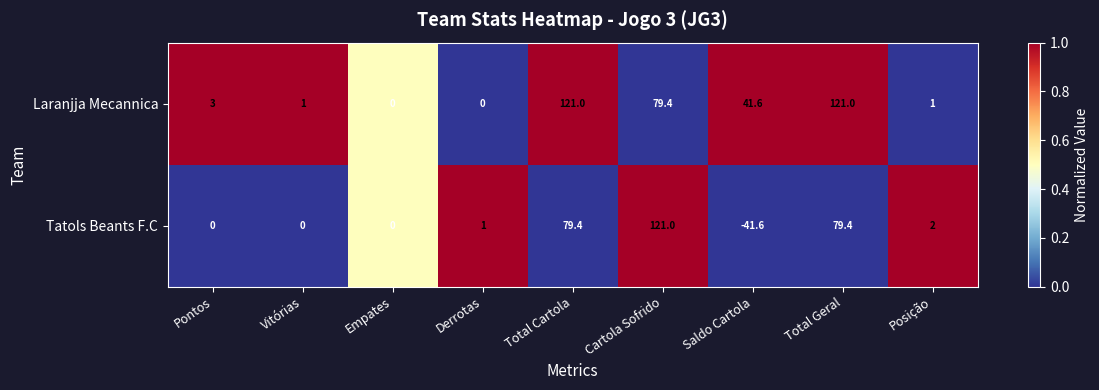

Where is Tatols Beants F.C nearest to the value 39?

Posição